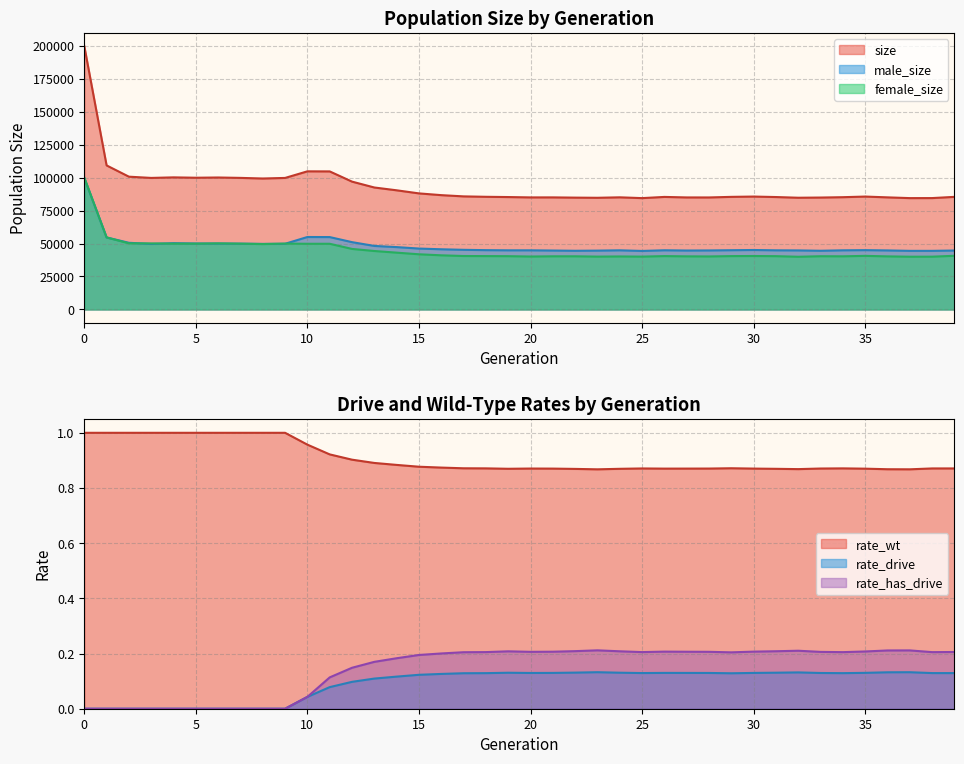

Where is the first local maximum for female_size?

6